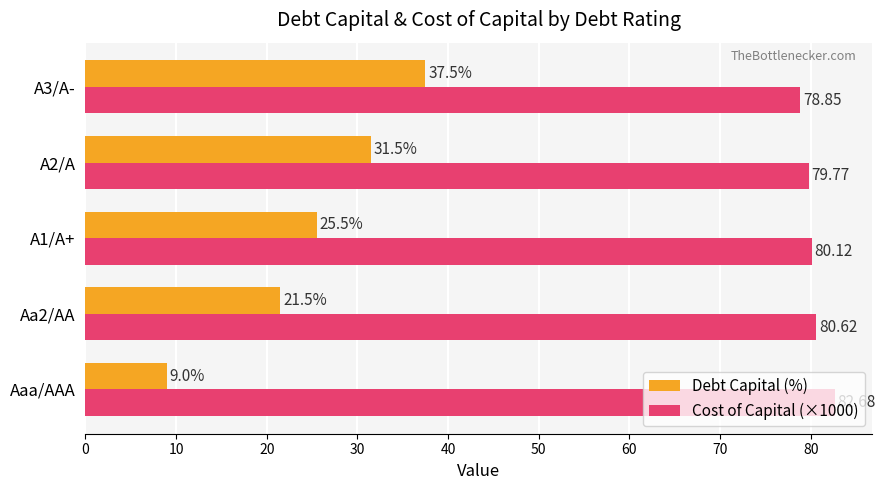

Rank the categories by Debt Capital (%) value from lowest to highest.

Aaa/AAA, Aa2/AA, A1/A+, A2/A, A3/A-